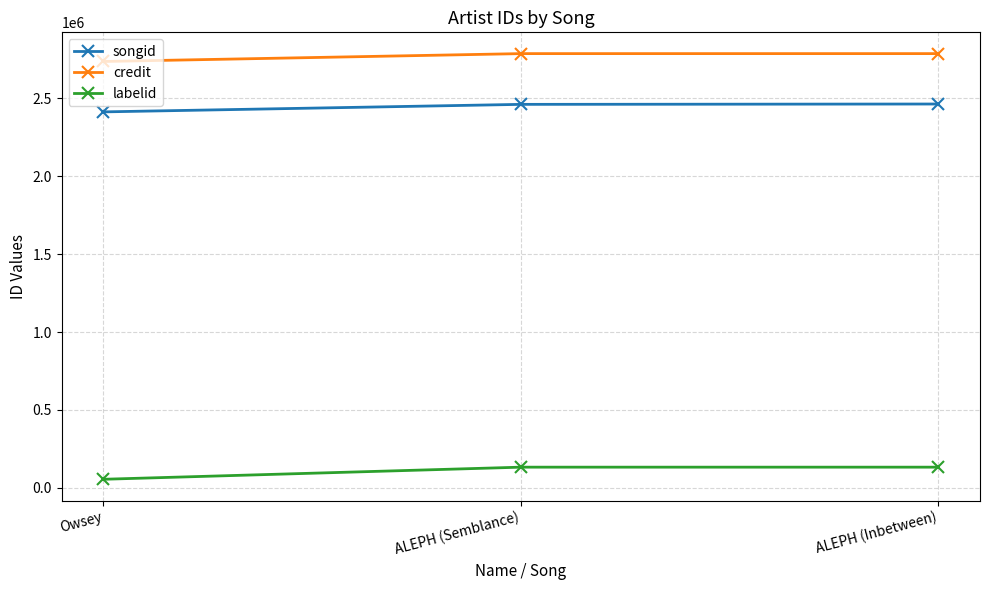

Is it true that songid equals 2412402 at Owsey?

True